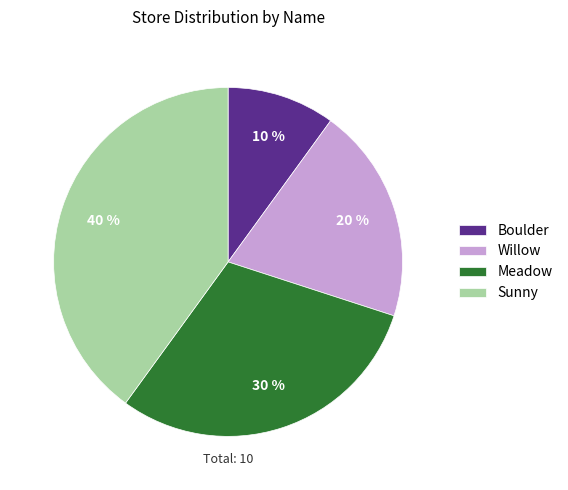

The Willow slice represents 20% of the pie. True or false?

True